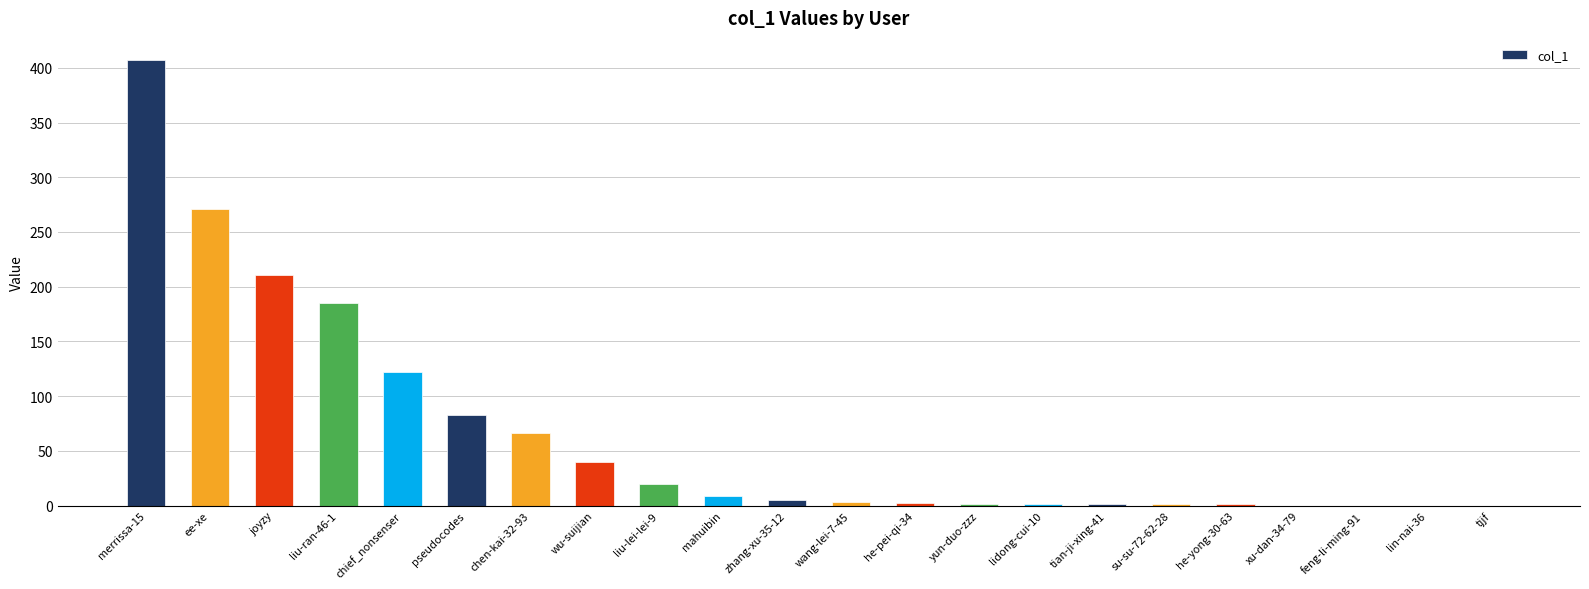

Where is the data nearest to the value 203?

joyzy